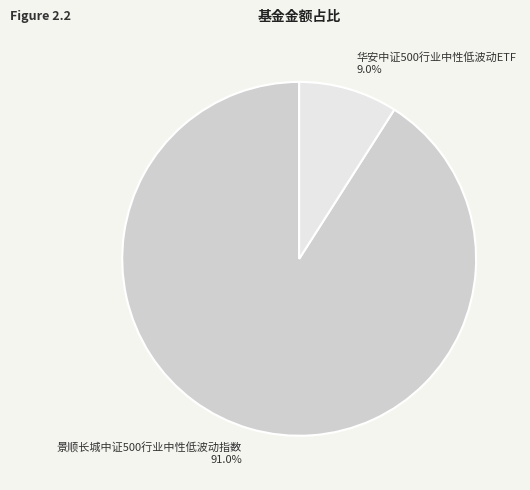

Which has a higher value, 华安中证500行业中性低波动ETF or 景顺长城中证500行业中性低波动指数?

景顺长城中证500行业中性低波动指数